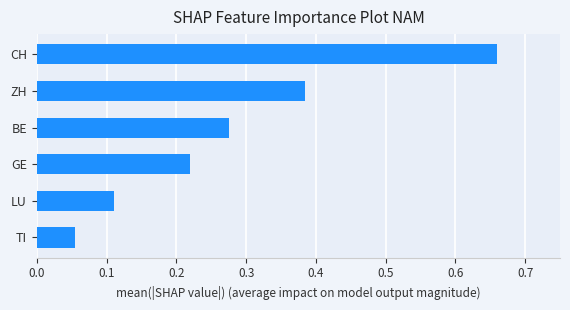

Rank the categories by value from highest to lowest.

CH, ZH, BE, GE, LU, TI